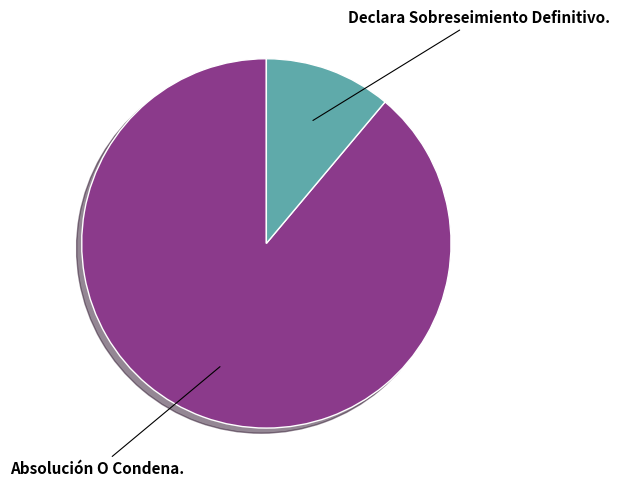

Do Absolución O Condena. and Declara Sobreseimiento Definitivo. together represent more than half of the pie?

Yes